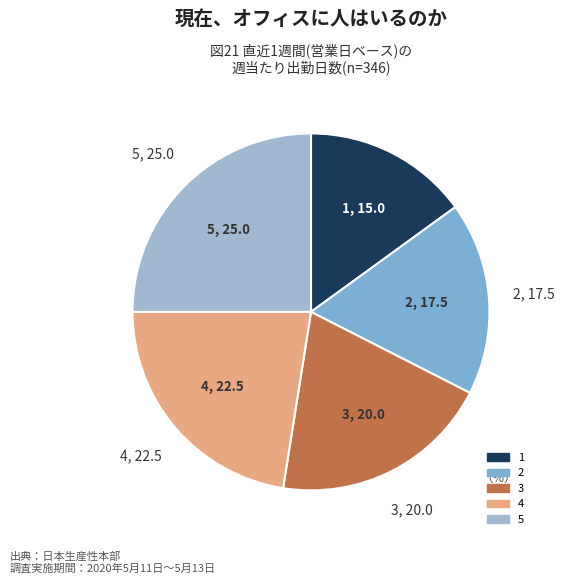

Count the number of slices in the pie.

5